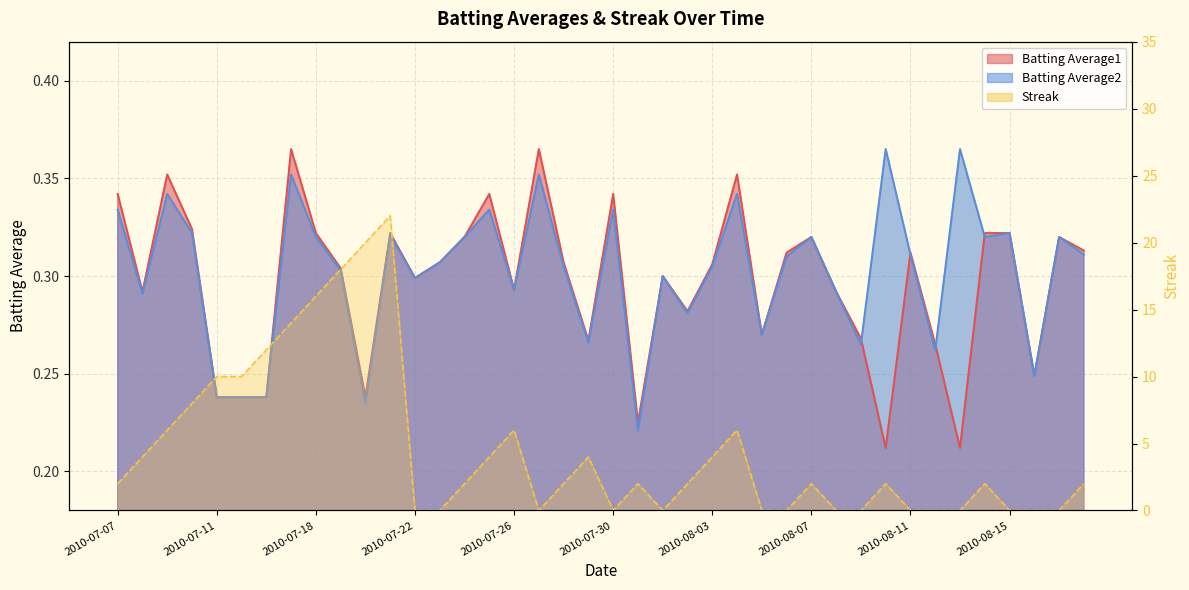

Reading left to right, list all the values displayed in this chart.

Batting Average1: 2010-07-07=0.3	2010-07-08=0.3	2010-07-09=0.4	2010-07-10=0.3	2010-07-11=0.2	2010-07-15=0.2	2010-07-16=0.2	2010-07-17=0.4	2010-07-18=0.3	2010-07-19=0.3	2010-07-20=0.2	2010-07-21=0.3	2010-07-22=0.3	2010-07-23=0.3	2010-07-24=0.3	2010-07-25=0.3	2010-07-26=0.3	2010-07-27=0.4	2010-07-28=0.3	2010-07-29=0.3	2010-07-30=0.3	2010-07-31=0.2	2010-08-01=0.3	2010-08-02=0.3	2010-08-03=0.3	2010-08-04=0.4	2010-08-05=0.3	2010-08-06=0.3	2010-08-07=0.3	2010-08-08=0.3	2010-08-09=0.3	2010-08-10=0.2	2010-08-11=0.3	2010-08-12=0.3	2010-08-13=0.2	2010-08-14=0.3	2010-08-15=0.3	2010-08-16=0.2	2010-08-17=0.3	2010-08-18=0.3
Batting Average2: 2010-07-07=0.3	2010-07-08=0.3	2010-07-09=0.3	2010-07-10=0.3	2010-07-11=0.2	2010-07-15=0.2	2010-07-16=0.2	2010-07-17=0.4	2010-07-18=0.3	2010-07-19=0.3	2010-07-20=0.2	2010-07-21=0.3	2010-07-22=0.3	2010-07-23=0.3	2010-07-24=0.3	2010-07-25=0.3	2010-07-26=0.3	2010-07-27=0.4	2010-07-28=0.3	2010-07-29=0.3	2010-07-30=0.3	2010-07-31=0.2	2010-08-01=0.3	2010-08-02=0.3	2010-08-03=0.3	2010-08-04=0.3	2010-08-05=0.3	2010-08-06=0.3	2010-08-07=0.3	2010-08-08=0.3	2010-08-09=0.3	2010-08-10=0.4	2010-08-11=0.3	2010-08-12=0.3	2010-08-13=0.4	2010-08-14=0.3	2010-08-15=0.3	2010-08-16=0.2	2010-08-17=0.3	2010-08-18=0.3
Streak: 2010-07-07=2.0	2010-07-08=4.0	2010-07-09=6.0	2010-07-10=8.0	2010-07-11=10.0	2010-07-15=10.0	2010-07-16=12.0	2010-07-17=14.0	2010-07-18=16.0	2010-07-19=18.0	2010-07-20=20.0	2010-07-21=22.0	2010-07-22=0.0	2010-07-23=0.0	2010-07-24=2.0	2010-07-25=4.0	2010-07-26=6.0	2010-07-27=0.0	2010-07-28=2.0	2010-07-29=4.0	2010-07-30=0.0	2010-07-31=2.0	2010-08-01=0.0	2010-08-02=2.0	2010-08-03=4.0	2010-08-04=6.0	2010-08-05=0.0	2010-08-06=0.0	2010-08-07=2.0	2010-08-08=0.0	2010-08-09=0.0	2010-08-10=2.0	2010-08-11=0.0	2010-08-12=0.0	2010-08-13=0.0	2010-08-14=2.0	2010-08-15=0.0	2010-08-16=0.0	2010-08-17=0.0	2010-08-18=2.0